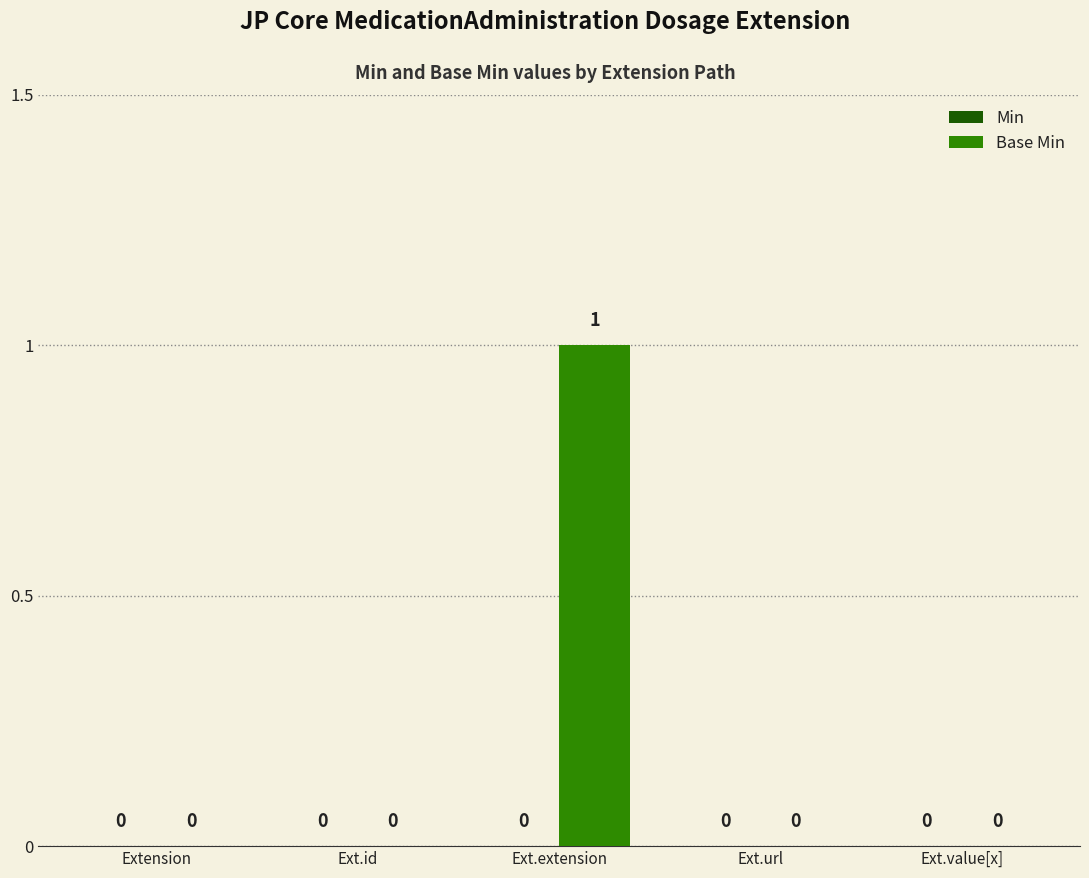

Is it true that the value at Ext.id is 0?

True